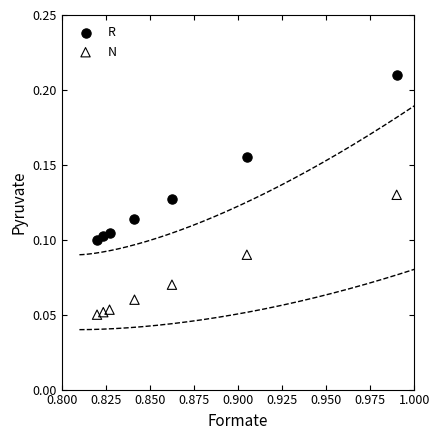

Which series has the widest spread of Y values?

R